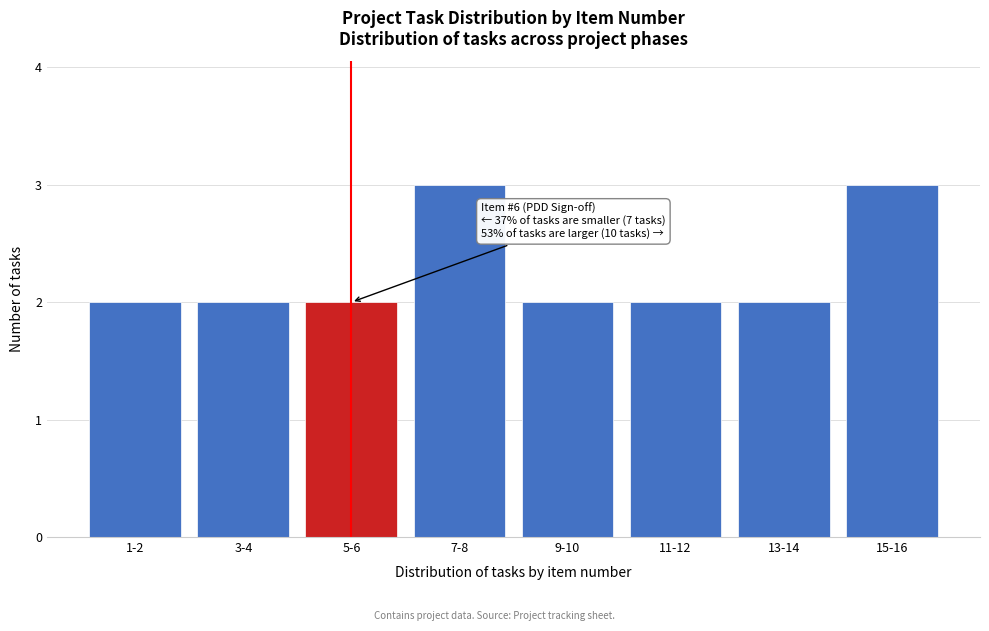

Reading left to right, extract all data points from this chart.

1-2=2	3-4=2	5-6=2	7-8=3	9-10=2	11-12=2	13-14=2	15-16=3